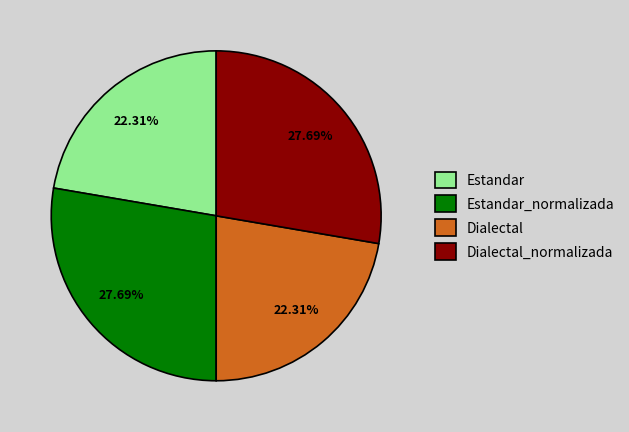

What percentage do Estandar and Dialectal_normalizada together represent?

50.0%